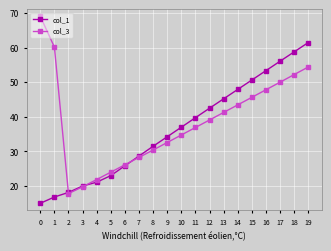

What are all the series names shown in the legend?

col_1, col_3